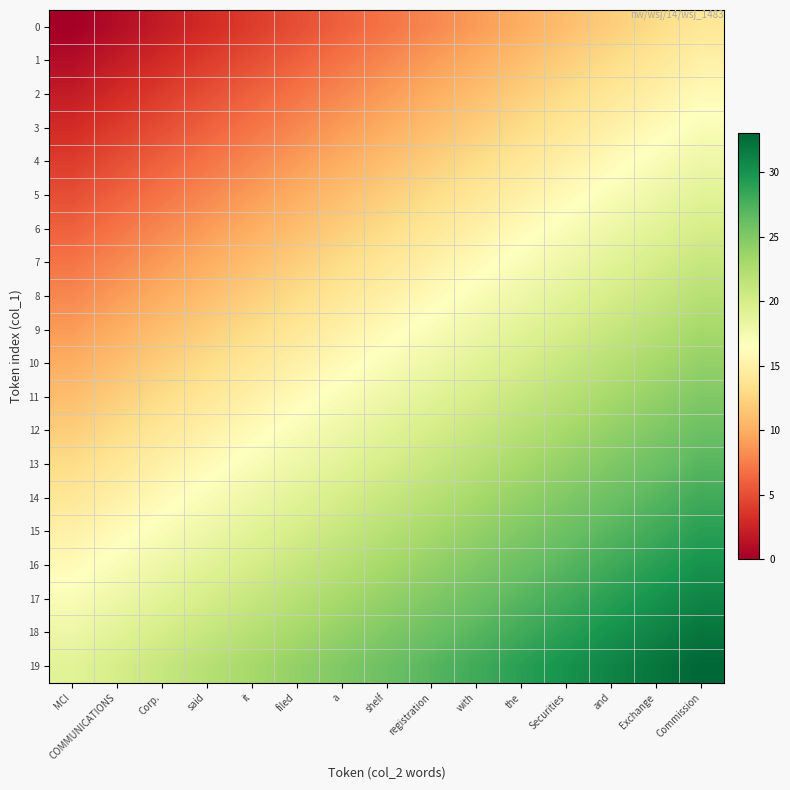

Rank the series at Exchange from lowest to highest value.

0, 1, 2, 3, 4, 5, 6, 7, 8, 9, 10, 11, 12, 13, 14, 15, 16, 17, 18, 19